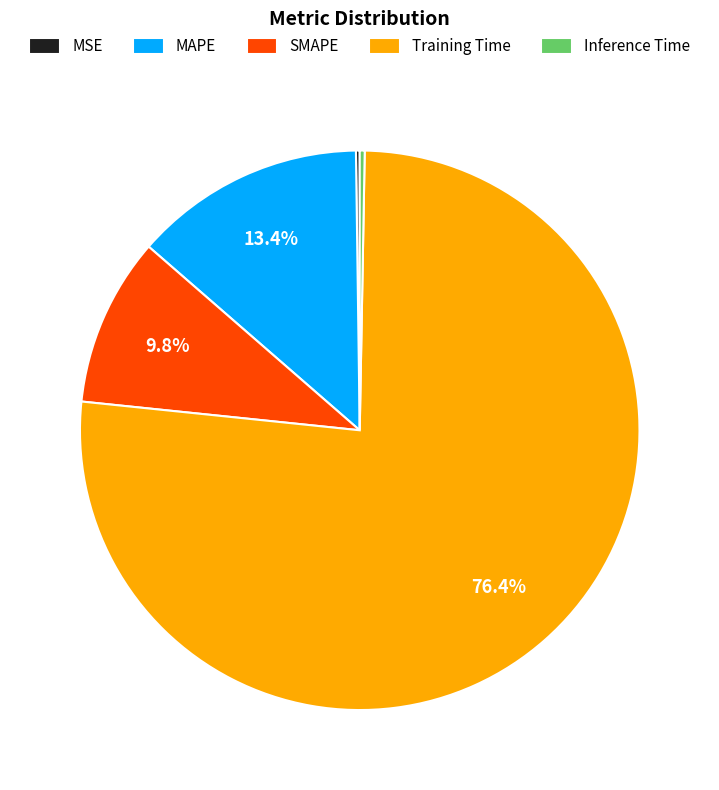

Combined, do Inference Time and SMAPE account for over 50%?

No